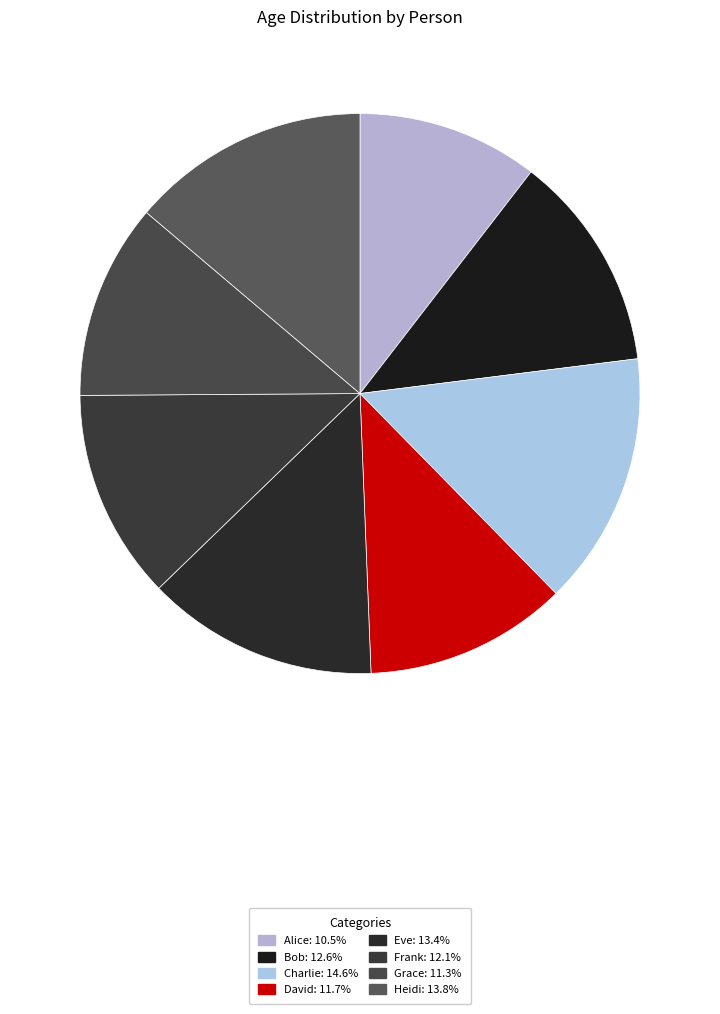

Is there a majority slice in this chart?

No